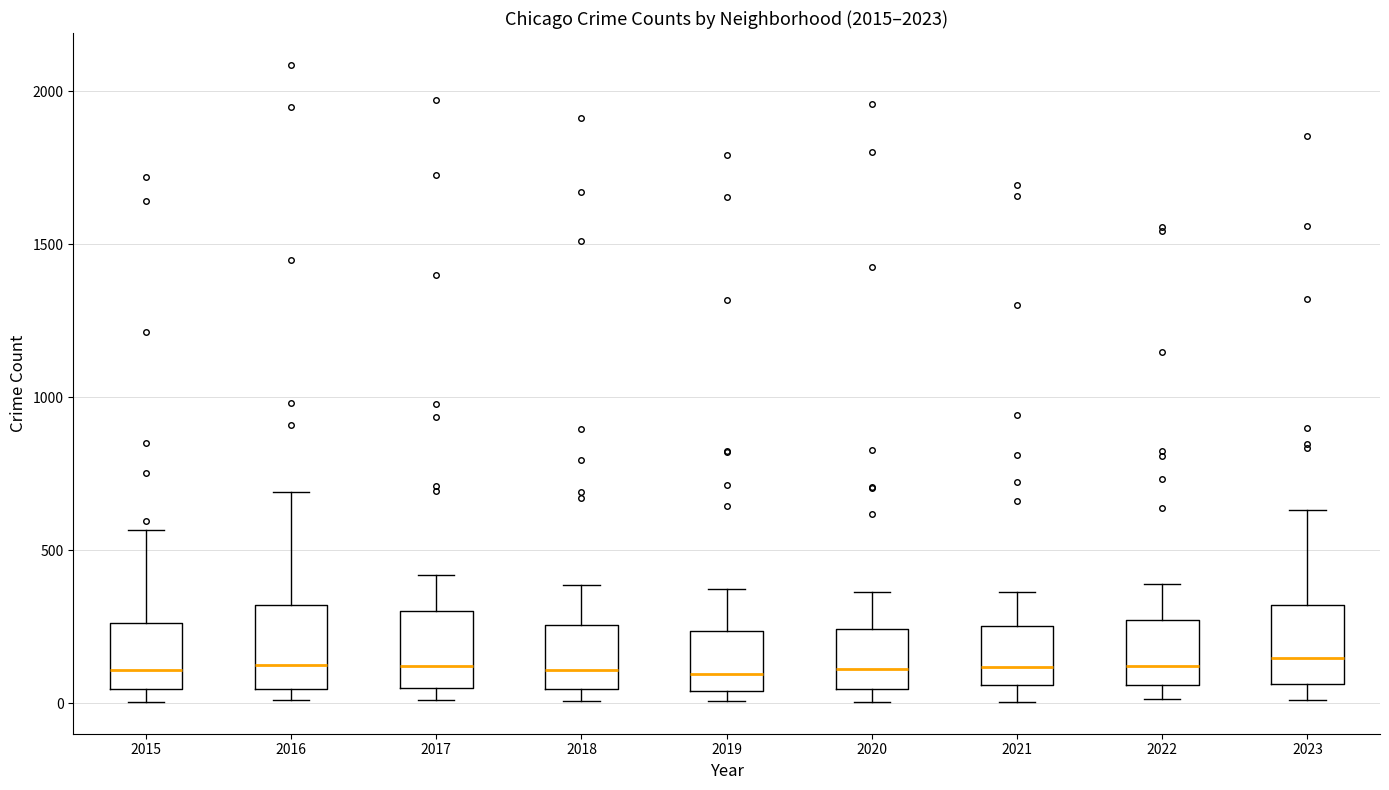

Reading left to right, transcribe this box plot: for each box, give where its median line is, the range the box spans, and where its two whiskers end, as read against the y-axis. The values are not printed on the chart, so give them approximately, as read against the axis.

2015: median 100, box 50 to 250, whiskers 0 to 550
2016: median 150, box 50 to 300, whiskers 0 to 700
2017: median 100, box 50 to 300, whiskers 0 to 400
2018: median 100, box 50 to 250, whiskers 0 to 400
2019: median 100, box 50 to 250, whiskers 0 to 400
2020: median 100, box 50 to 250, whiskers 0 to 350
2021: median 100, box 50 to 250, whiskers 0 to 350
2022: median 100, box 50 to 250, whiskers 0 to 400
2023: median 150, box 50 to 300, whiskers 0 to 650